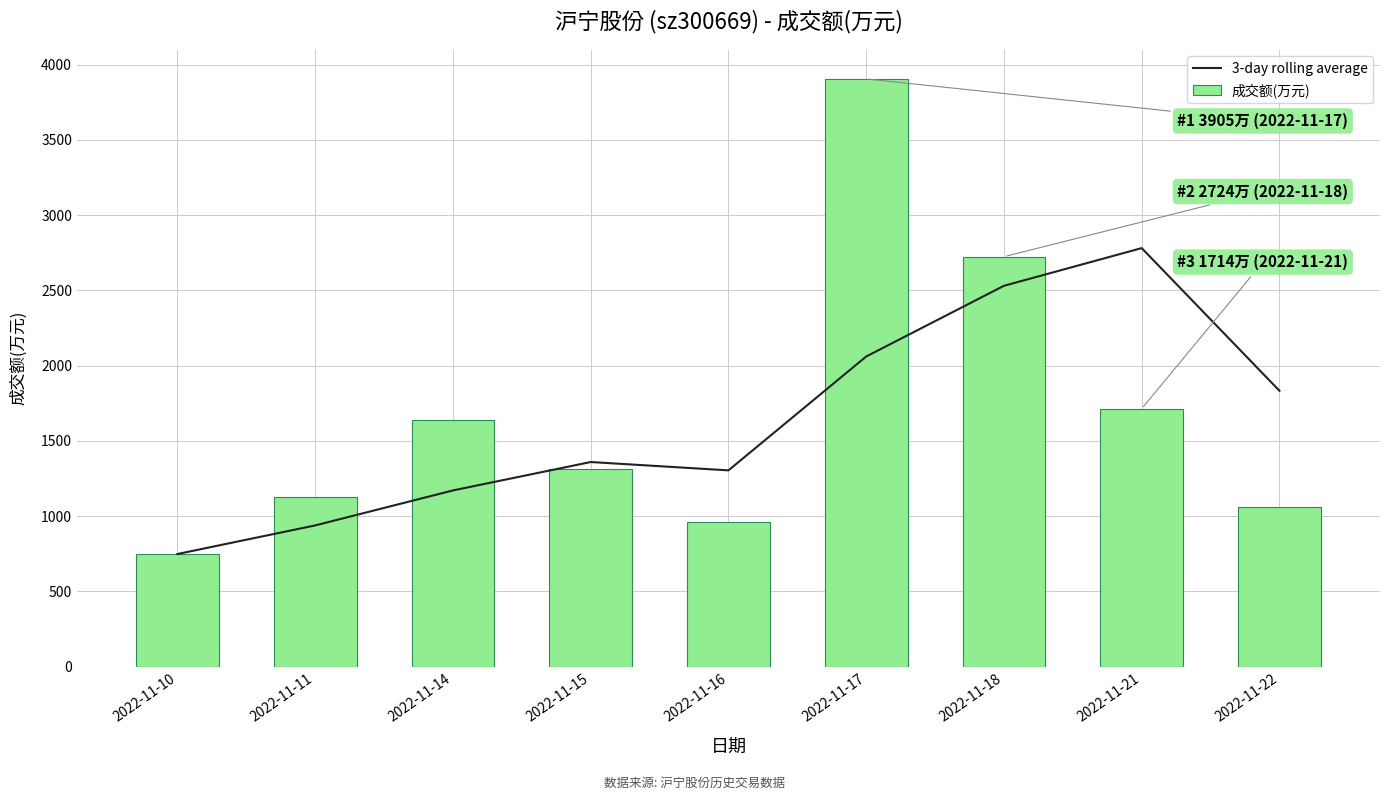

At which category is the sum across all series the highest?

2022-11-17